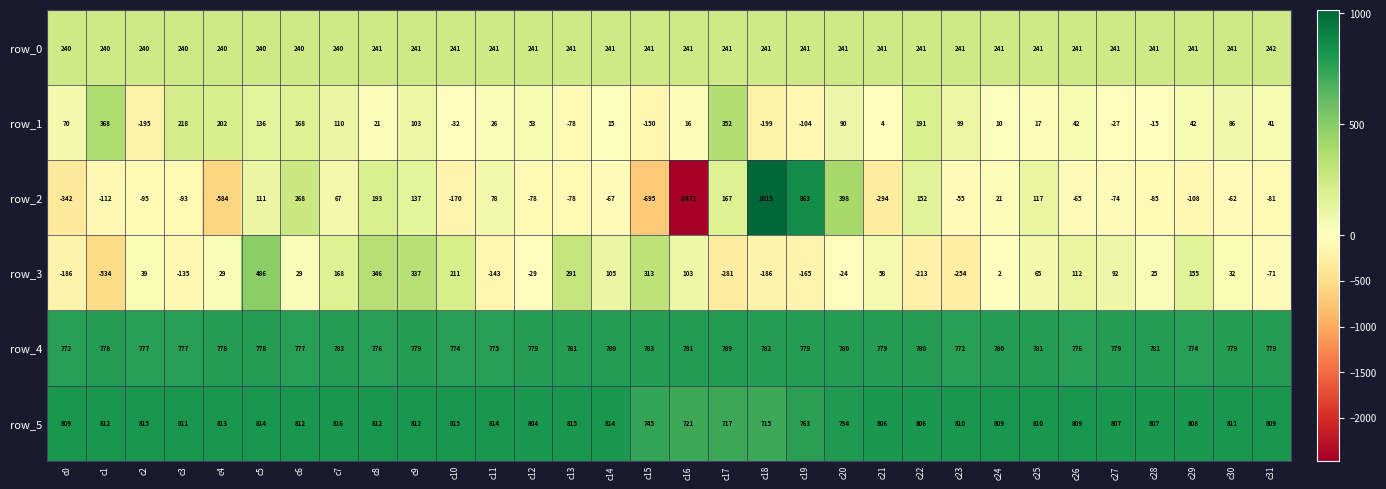

What is the average value of the row_0 series?

241